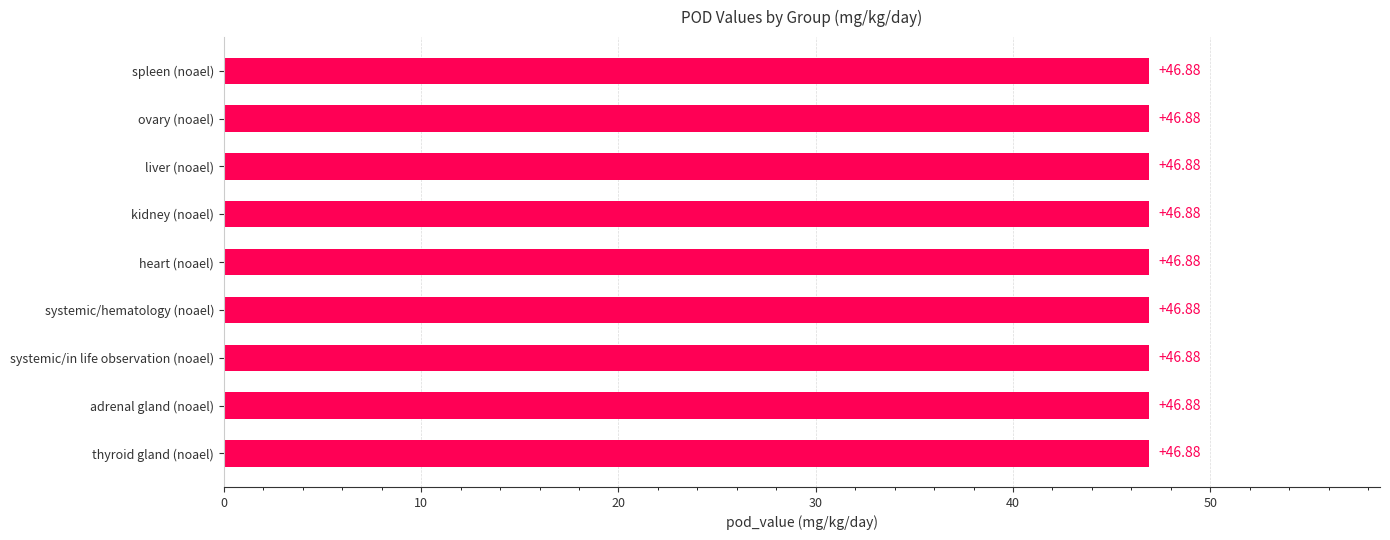

How many series are shown in this chart?

1